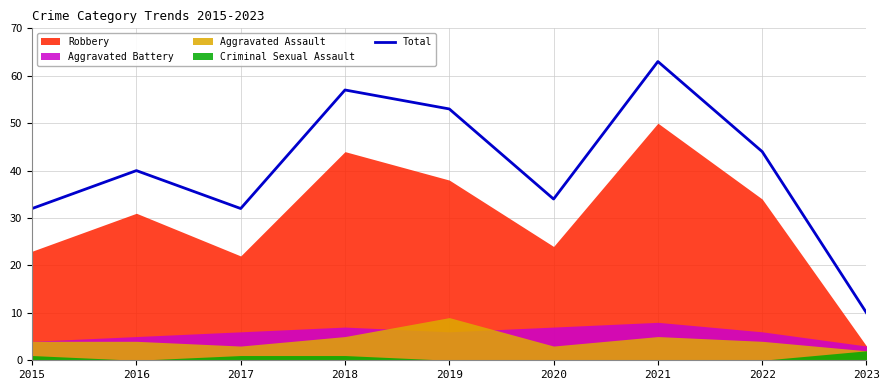

How many points are higher than both their immediate neighbors (excluding endpoints)?

3